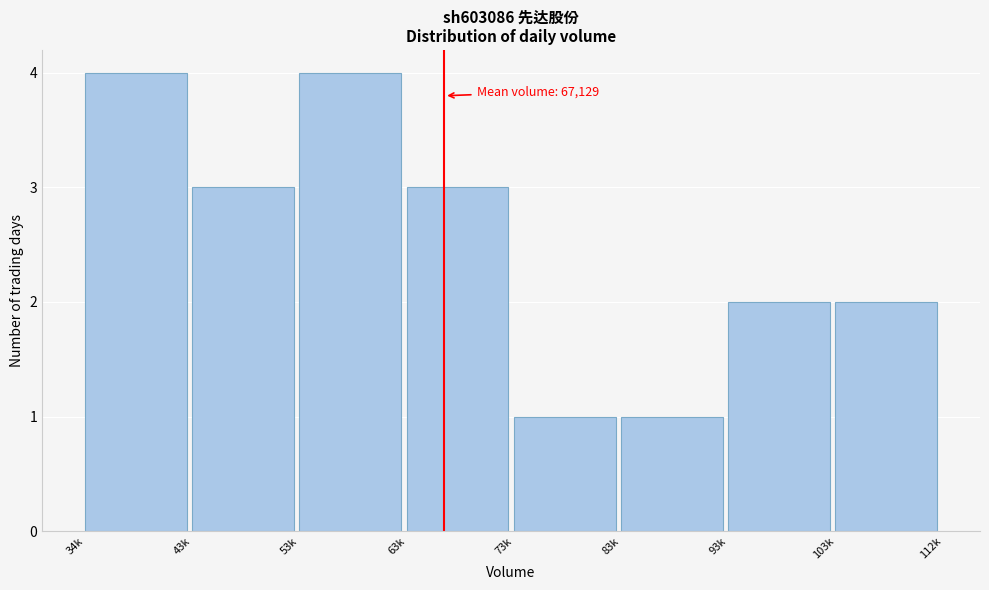

Reading right to left, extract all data points from this chart.

2	2	1	1	3	4	3	4